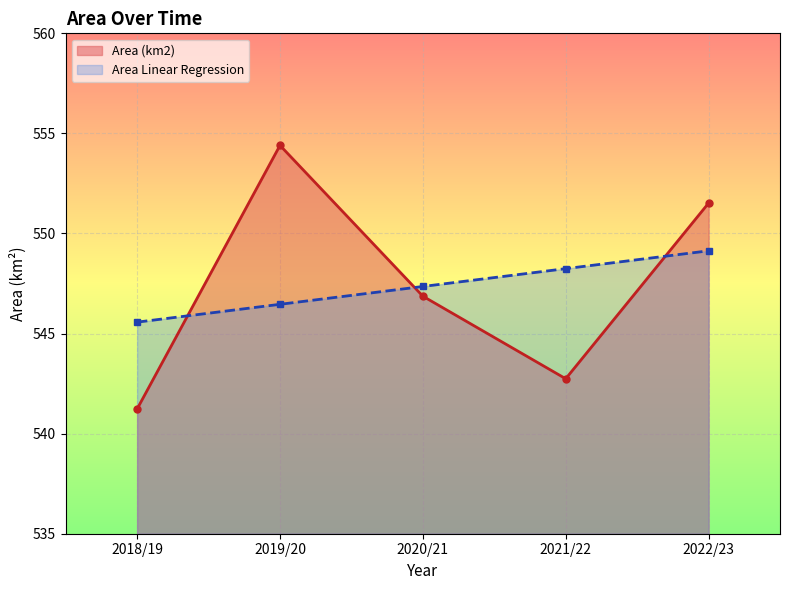

Is the value of Area (km2) at 2020/21 greater than the value of Area Linear Regression at 2020/21?

No